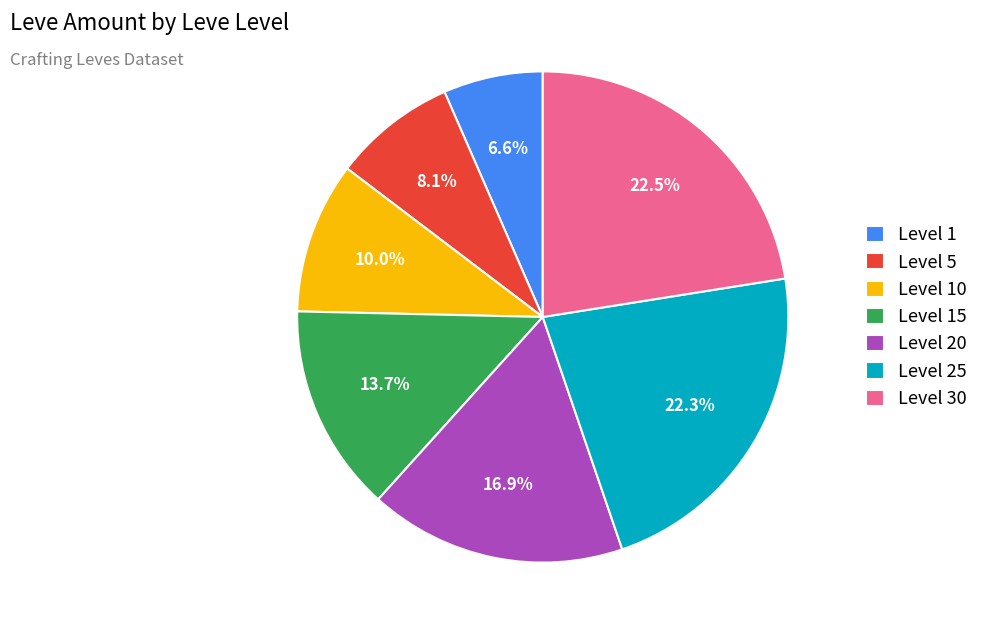

Between Level 1 and Level 20, which is larger?

Level 20